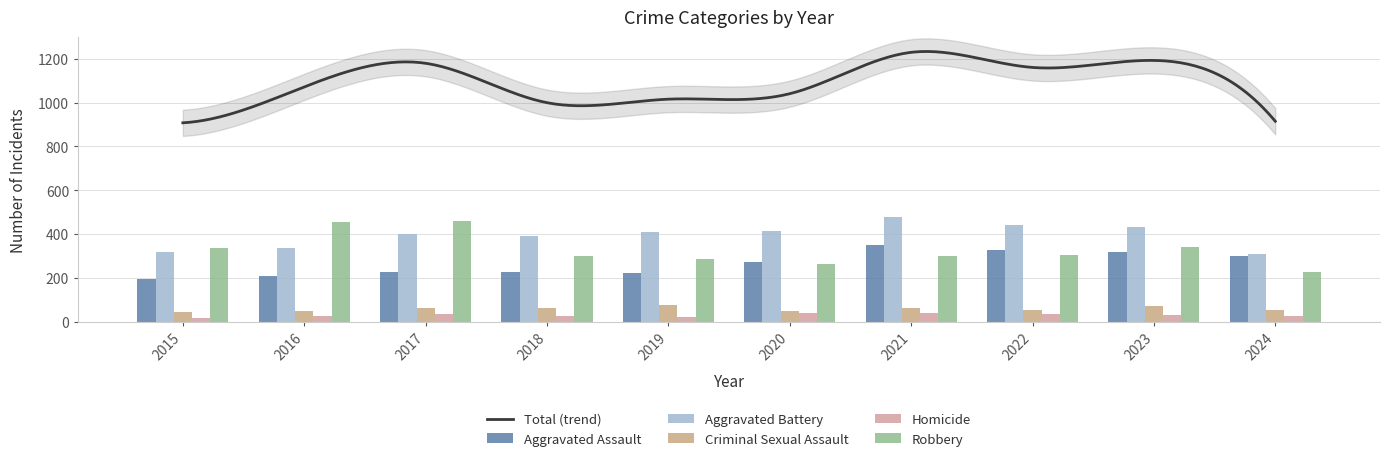

Rank the series at 2015 from highest to lowest value.

Robbery, Aggravated Battery, Aggravated Assault, Criminal Sexual Assault, Homicide